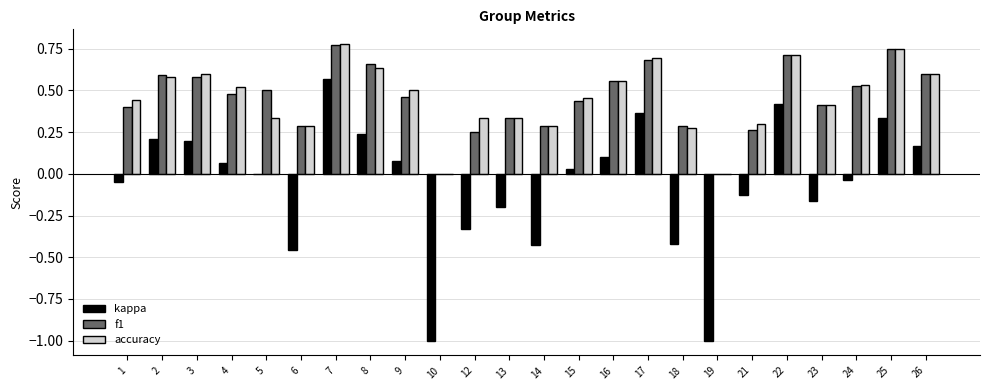

At which category is the sum across all series the highest?

7